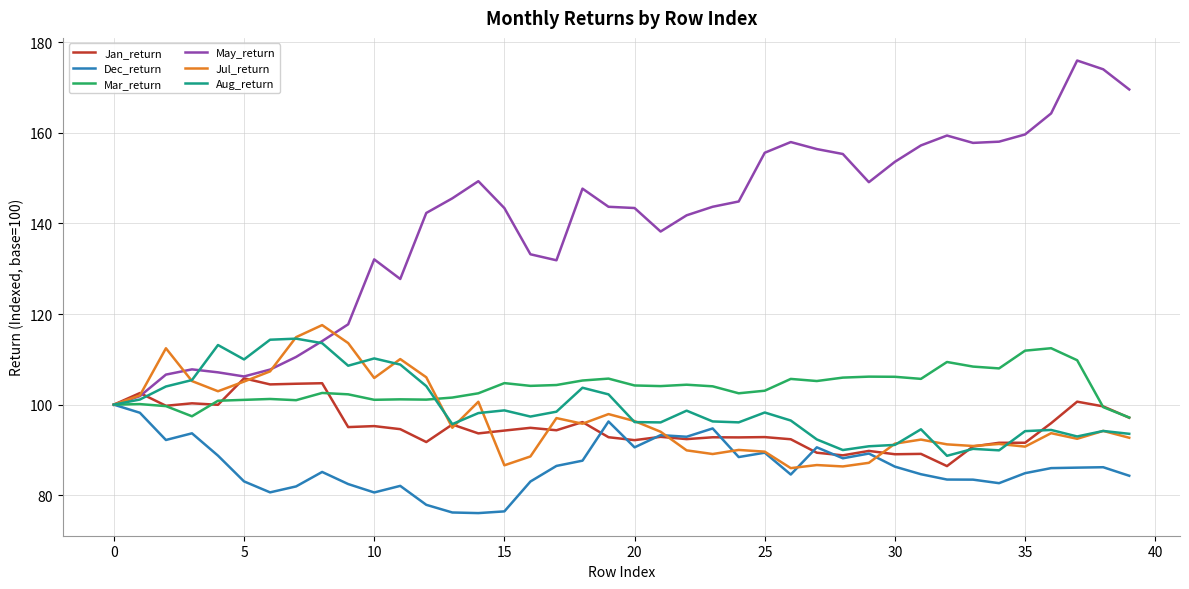

Which series has the largest total across all categories?

May_return